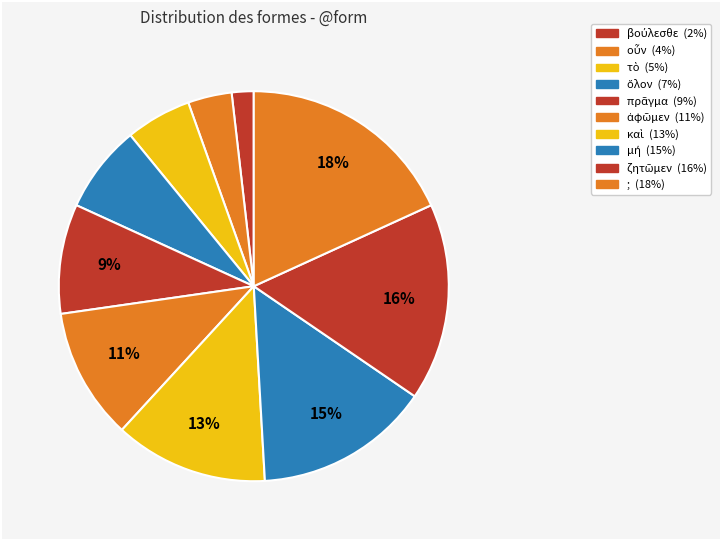

Combined, what portion of the pie is μή and τὸ?

20.0%